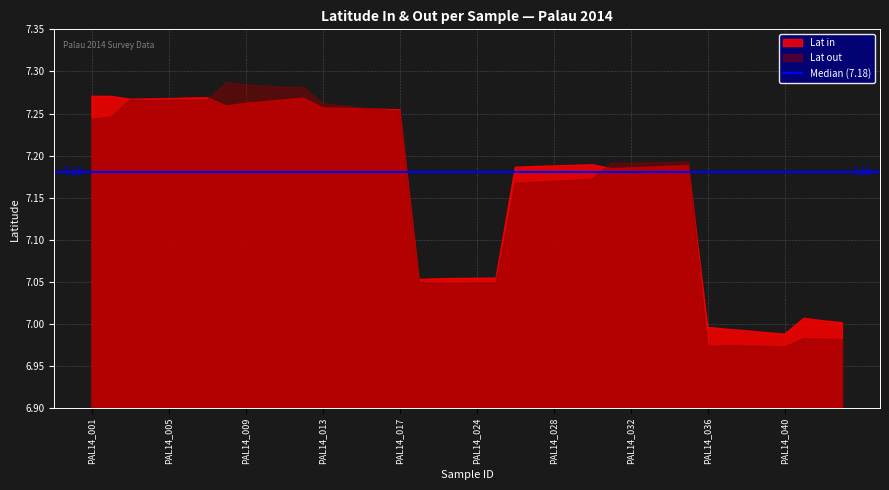

At how many categories does at least one series exceed 7?

35